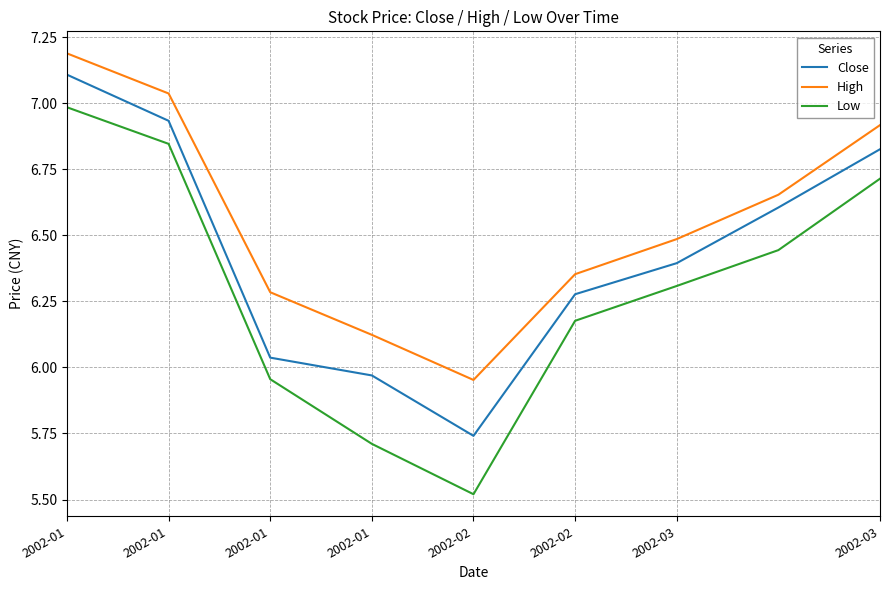

Rank the series by their maximum value, from highest to lowest.

High, Close, Low